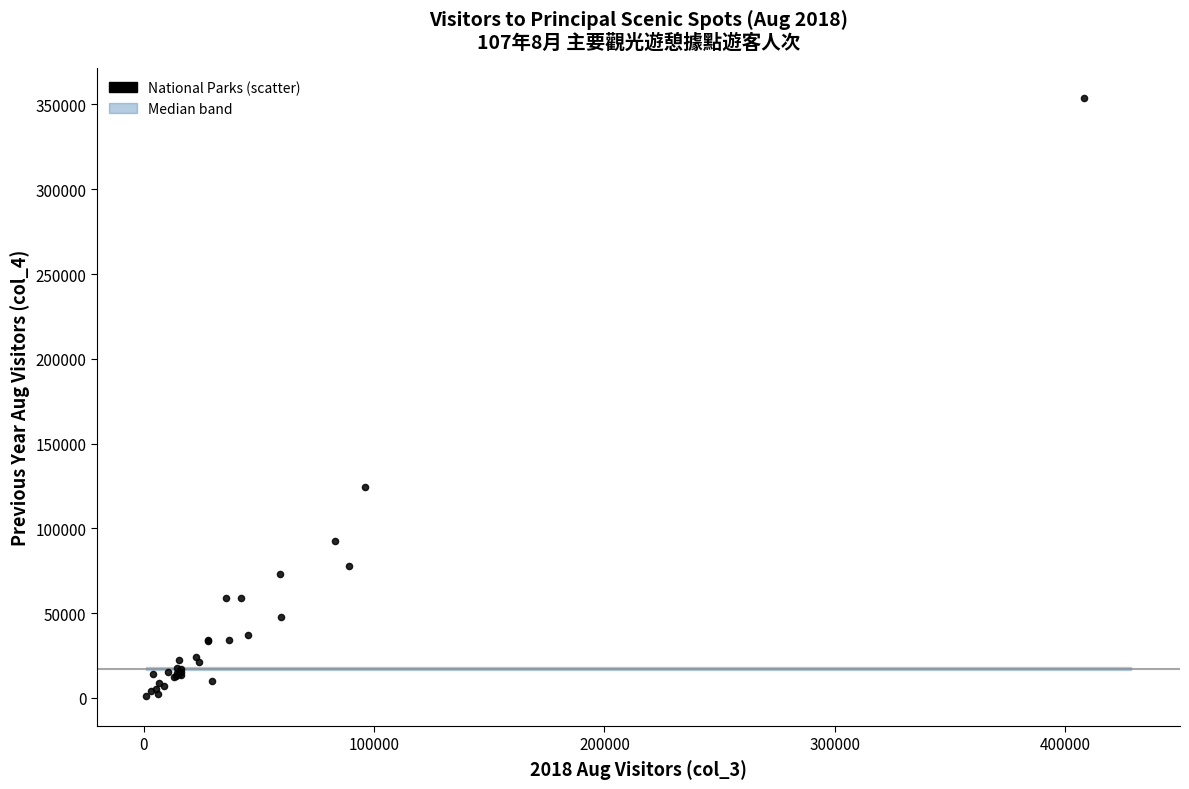

What Y value in the scatter plot is closest to 177414?

124540